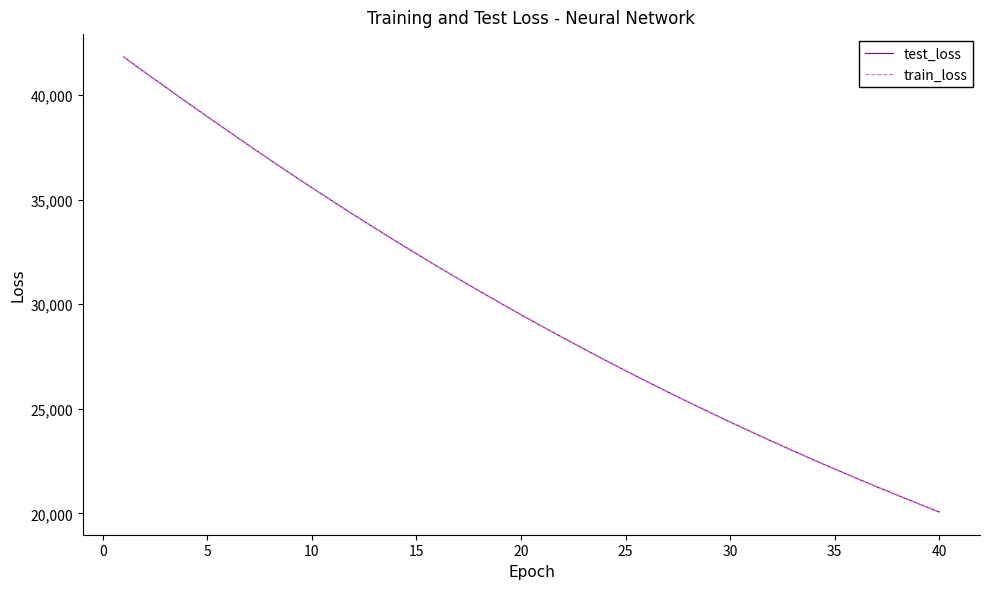

What is the maximum value shown in the chart?

41817.7